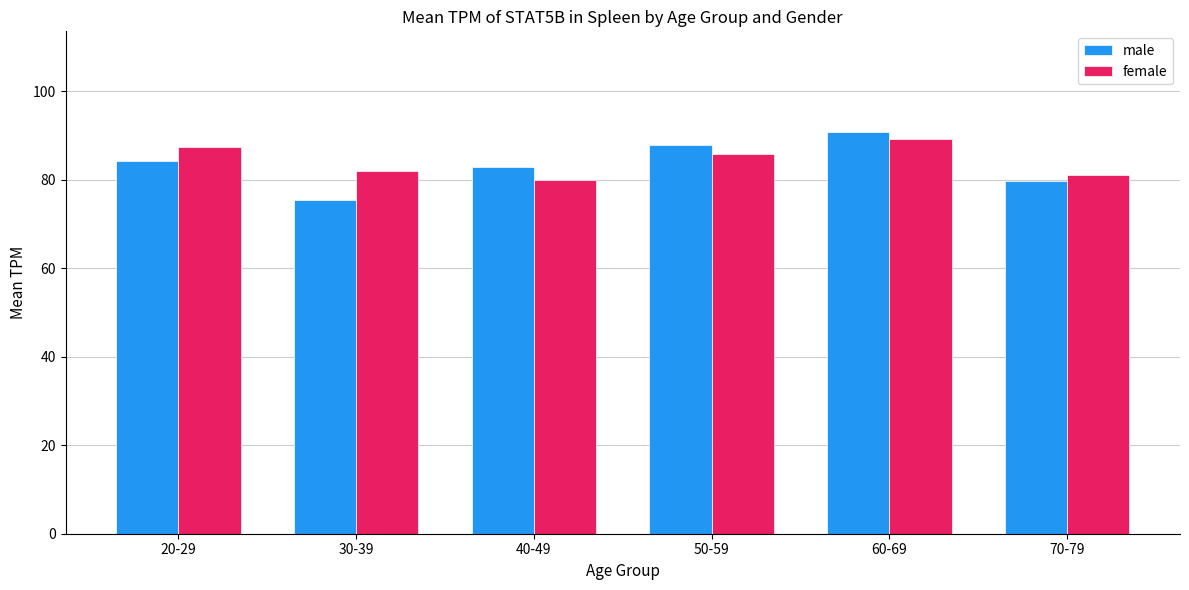

What is the label of the 2nd bar from the right?

60-69